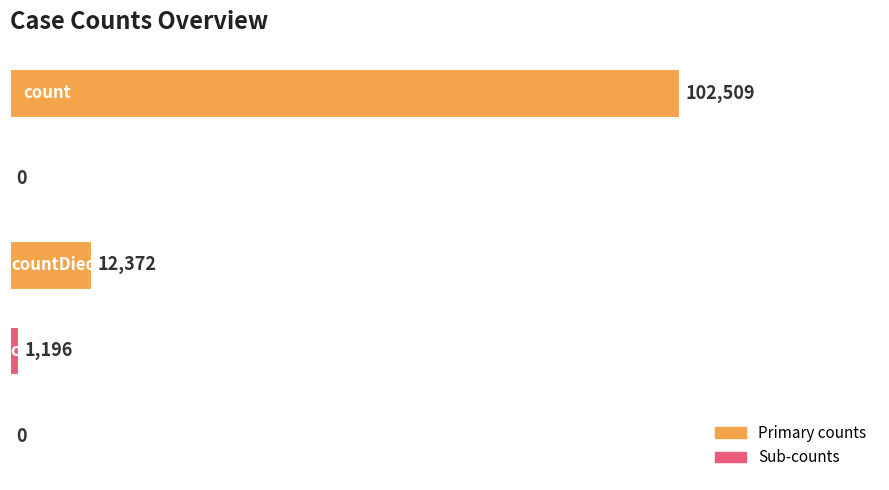

What is the maximum value shown in the chart?

102509